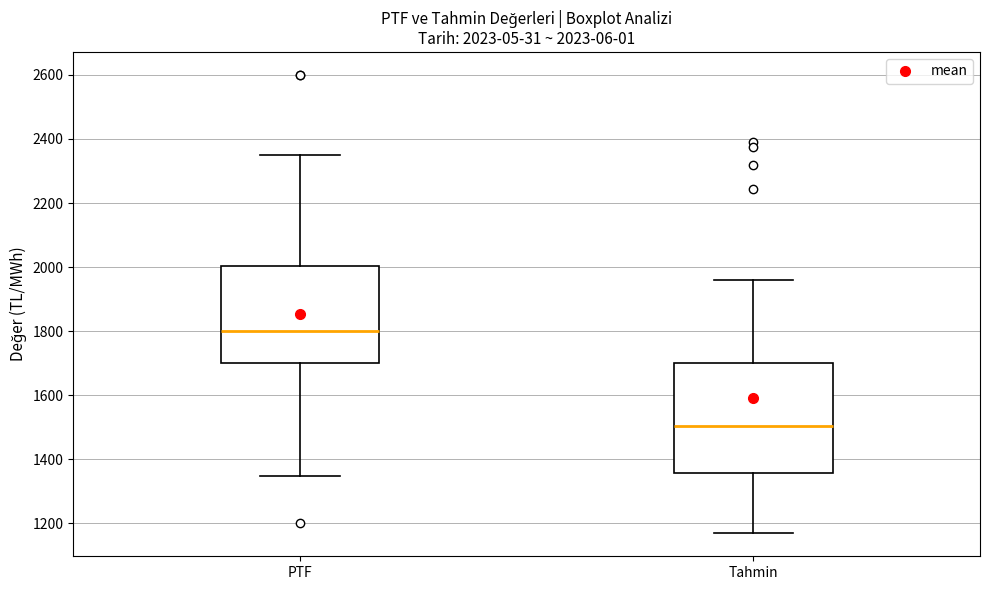

Which box's median line is the lowest?

Tahmin